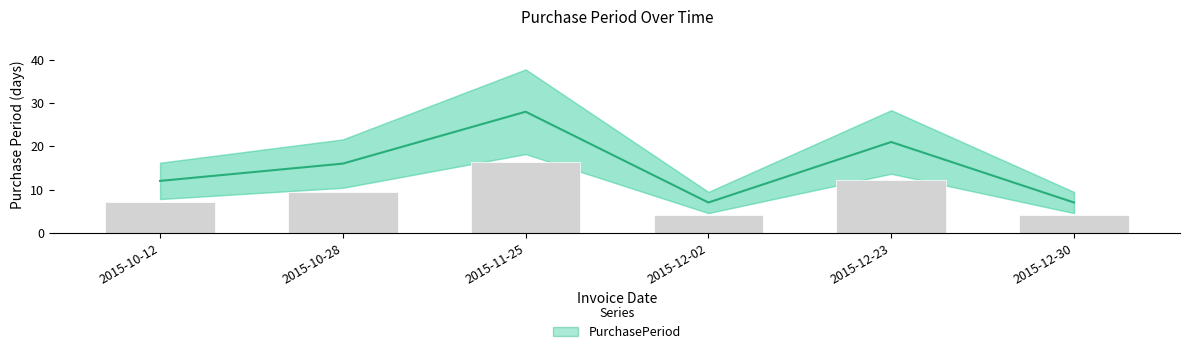

Which has a higher value, 2015-12-02 or 2015-12-23?

2015-12-23